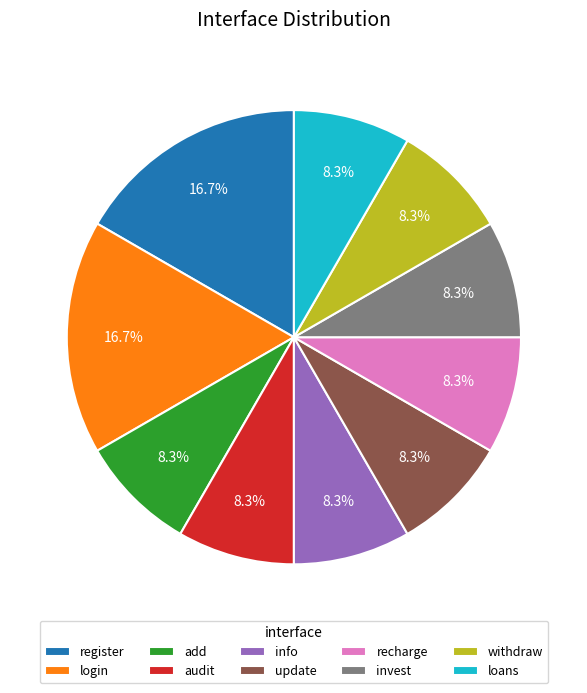

Which has a higher value, info or register?

register